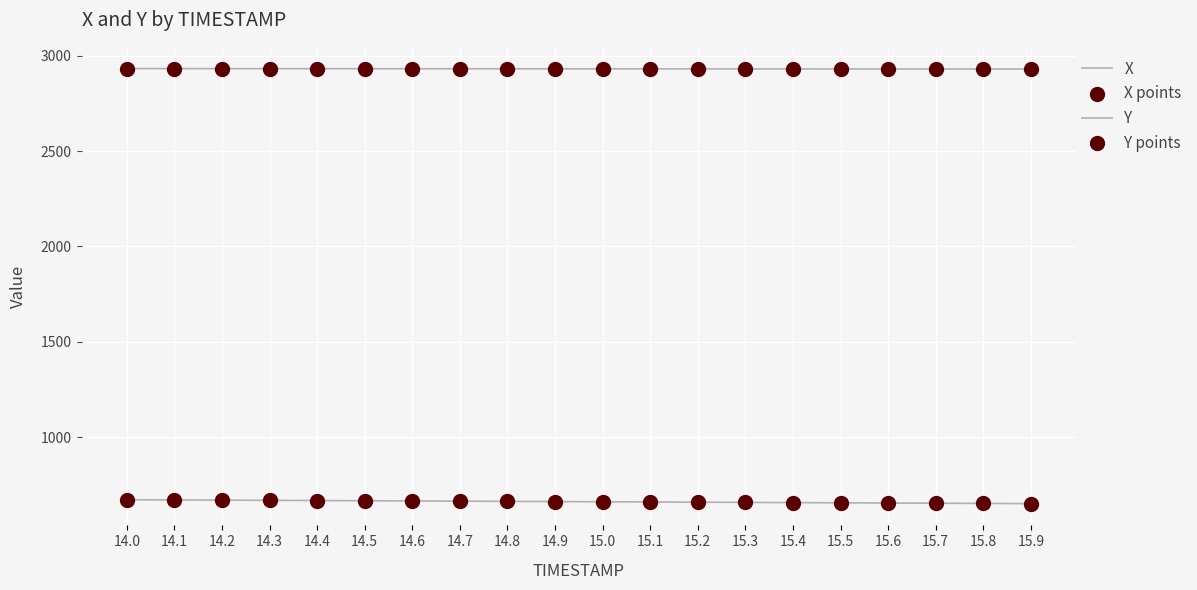

What is the total value across all series at 14.8?

7190.9